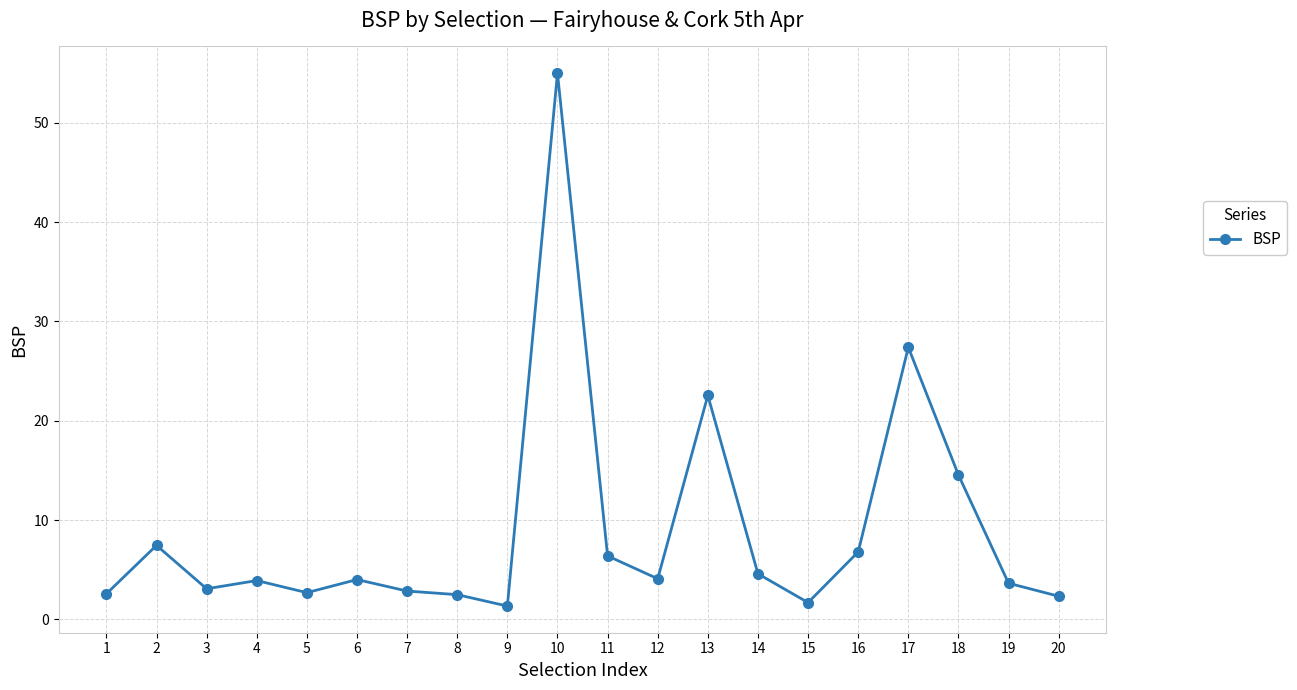

What is the maximum value shown in the chart?

55.0